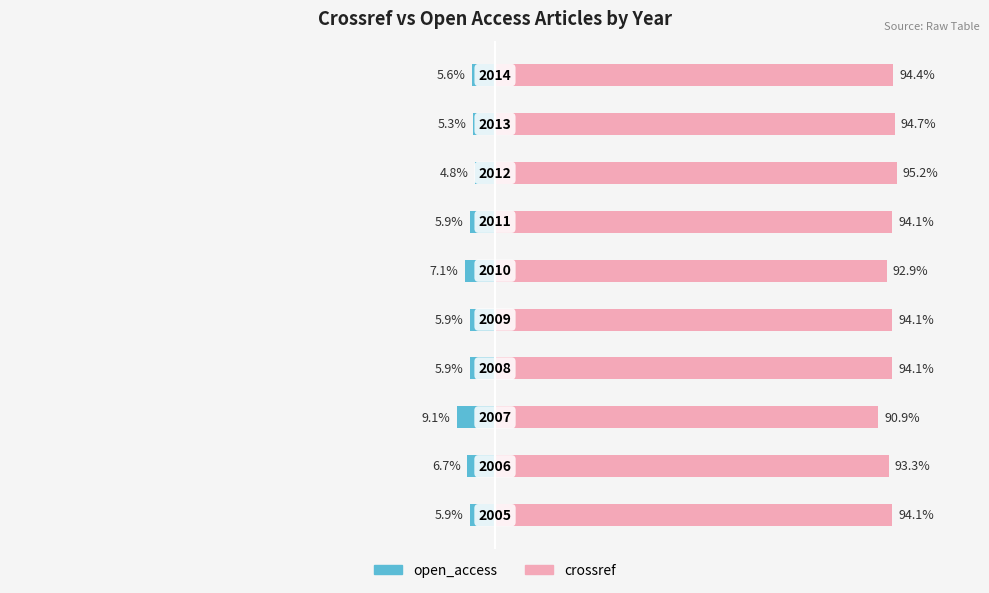

List the series in order of their peak value, lowest first.

open_access, crossref